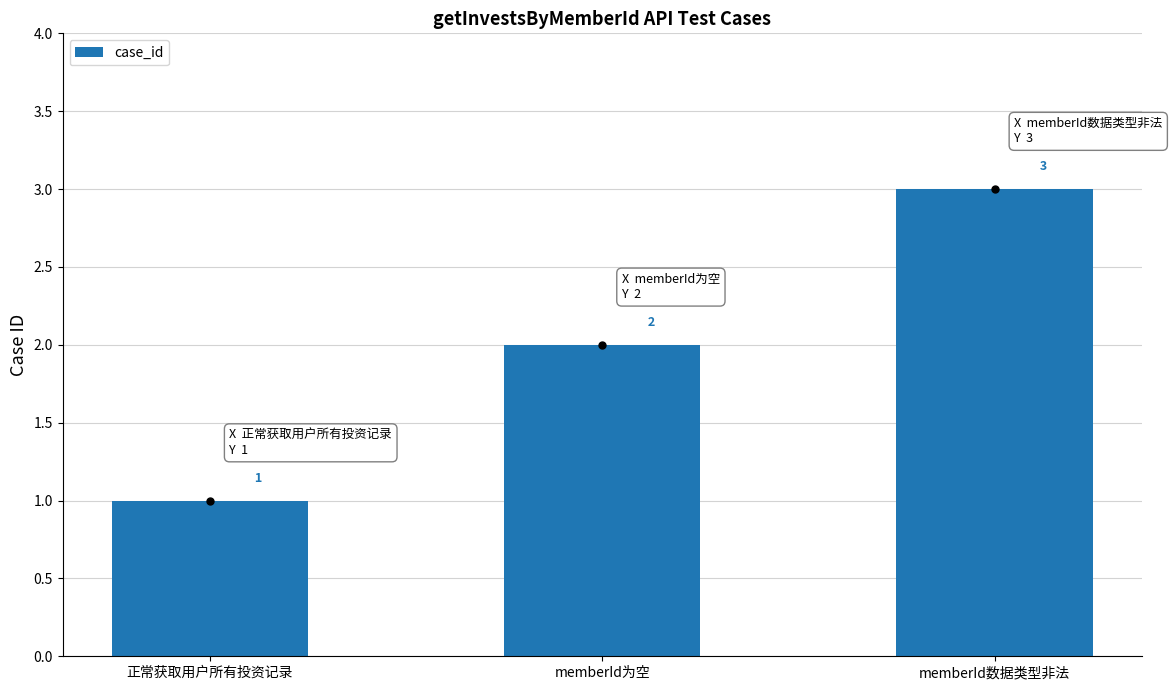

What is the sum of the values at memberId数据类型非法 and 正常获取用户所有投资记录?

4